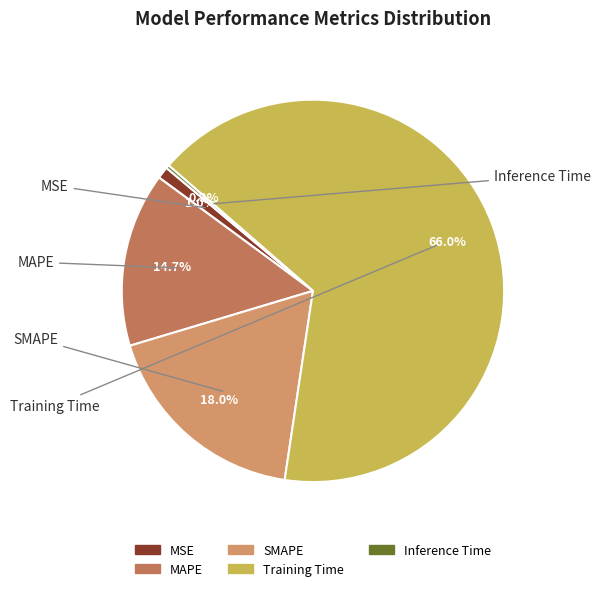

What percentage do MSE and SMAPE together represent?

19.0%